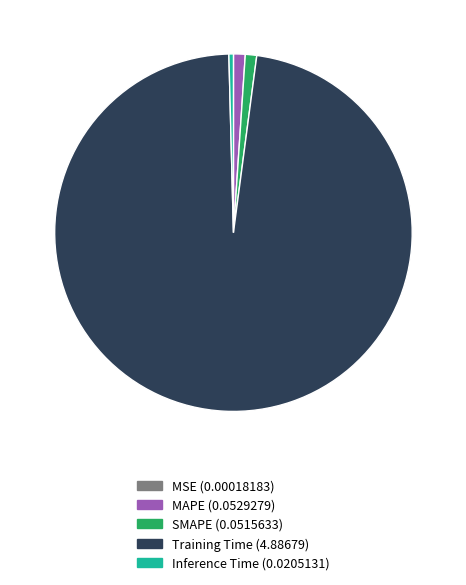

Is the sum of SMAPE (0.0515633) and MAPE (0.0529279) greater than half?

No